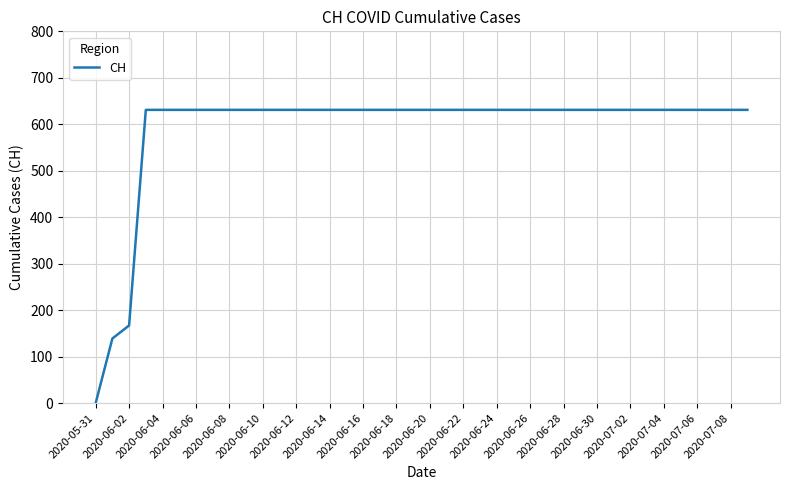

What is the greatest value displayed?

631